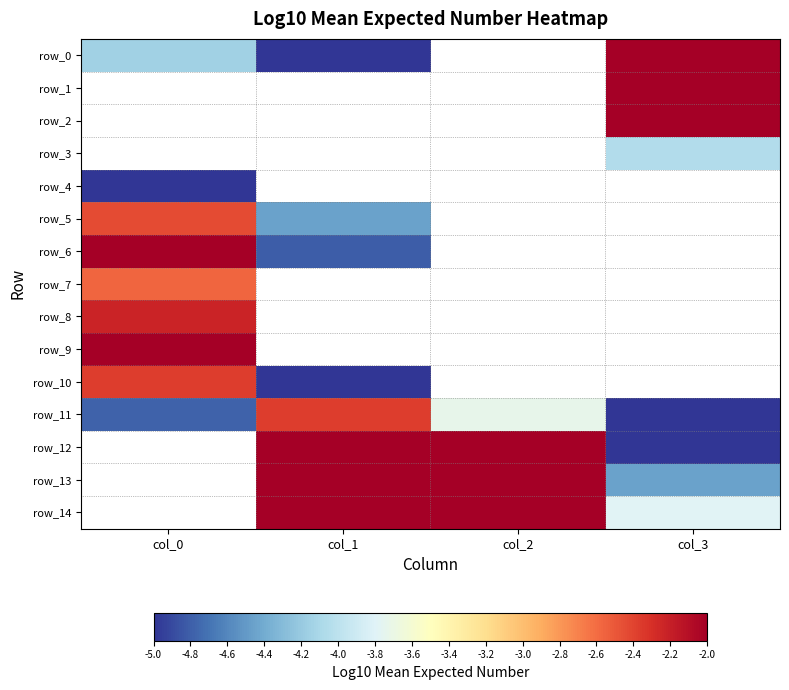

What is the difference between the highest and lowest values at col_1?

5.6